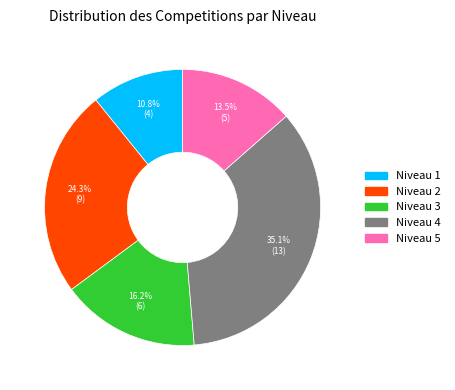

Is there a majority slice in this chart?

No